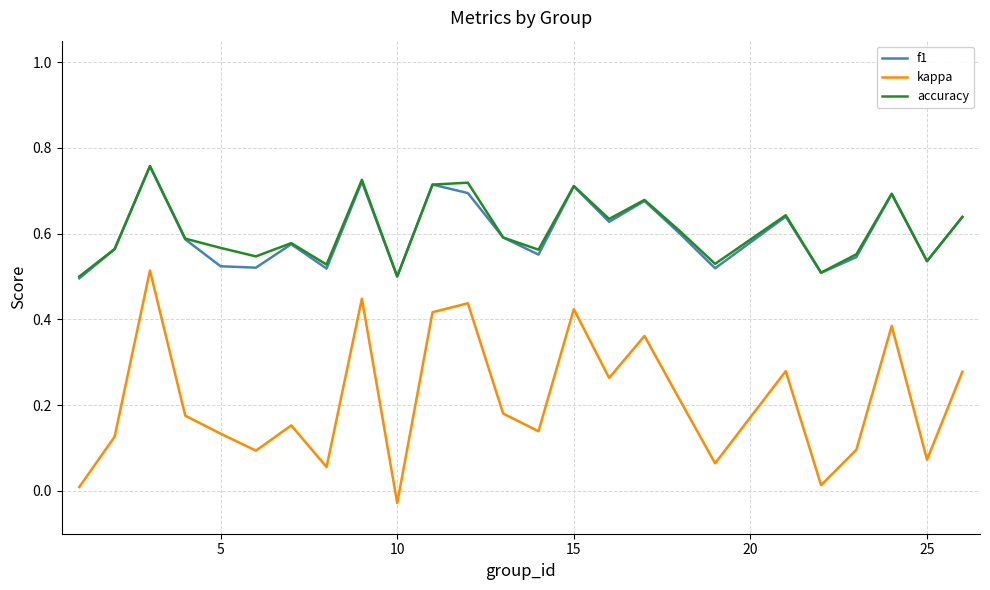

True or false: f1 and kappa intersect in this chart.

False